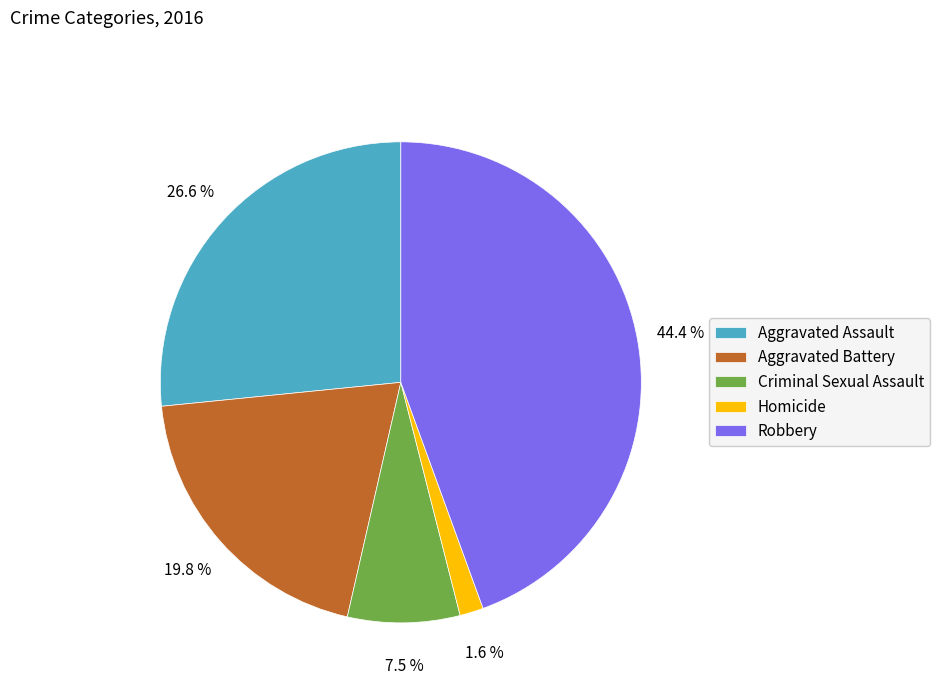

Rank the categories by value from lowest to highest.

Homicide, Criminal Sexual Assault, Aggravated Battery, Aggravated Assault, Robbery